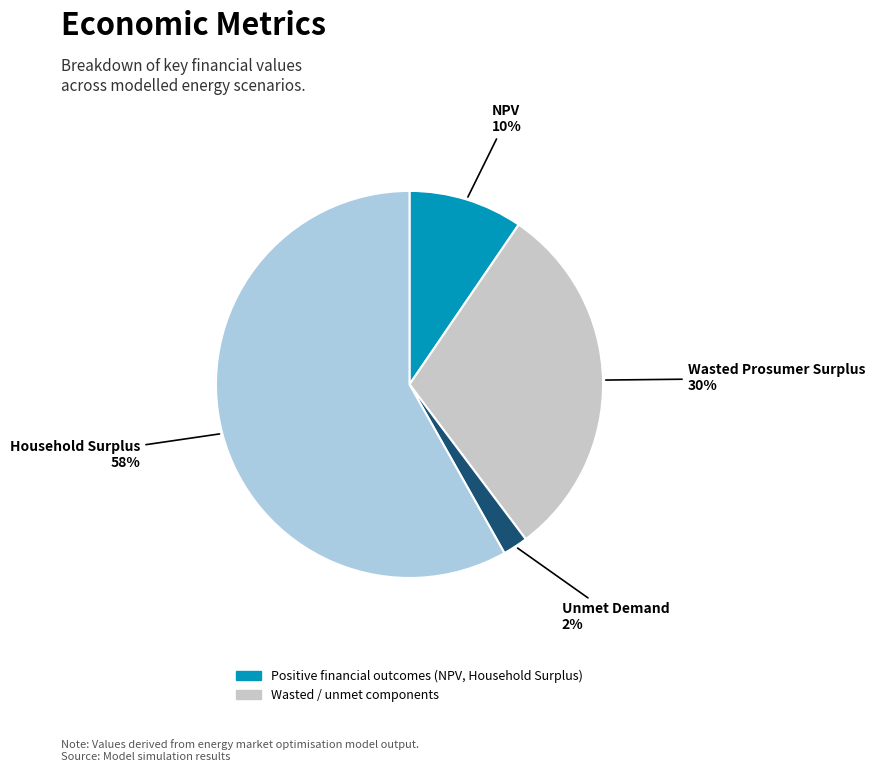

Is there a majority slice in this chart?

Yes